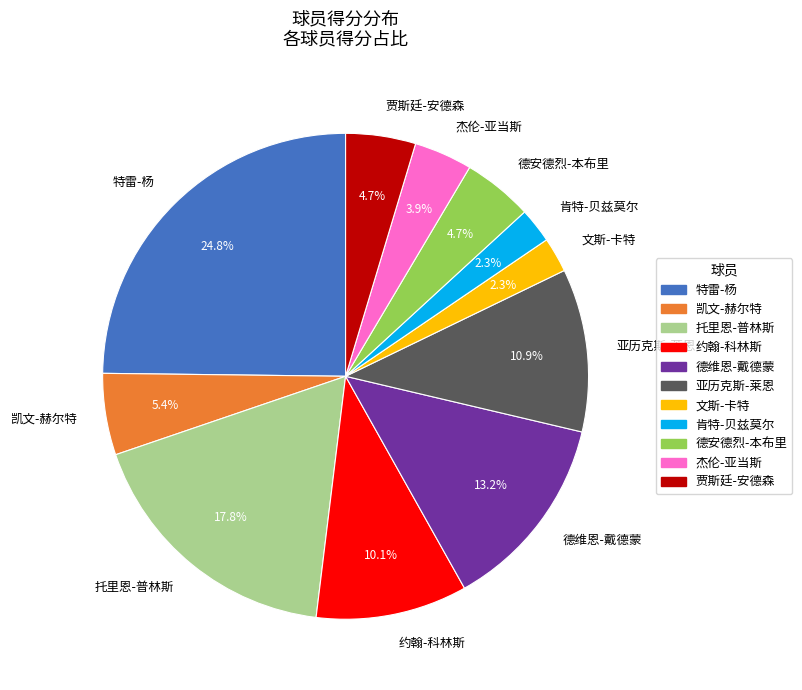

How many segments does this pie chart have?

11